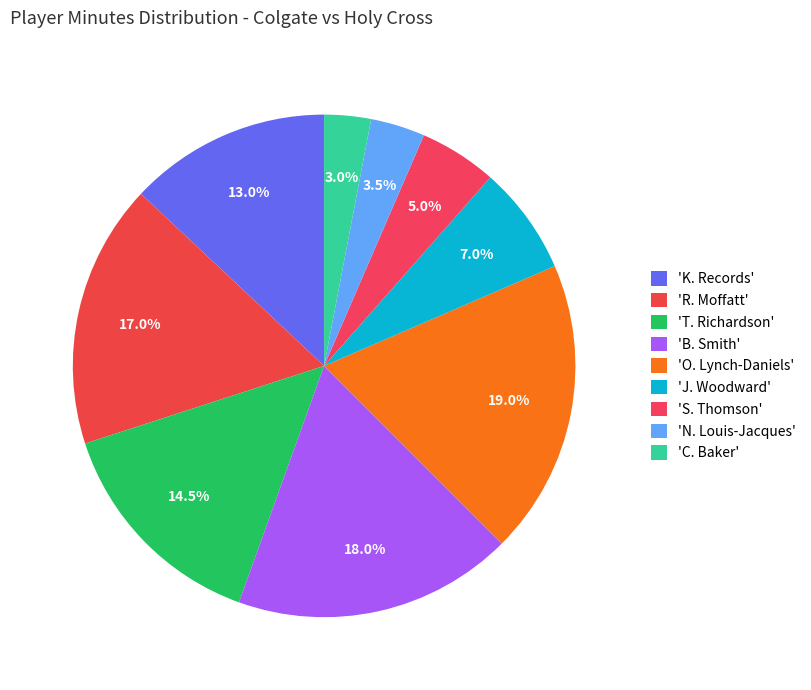

How many segments does this pie chart have?

9